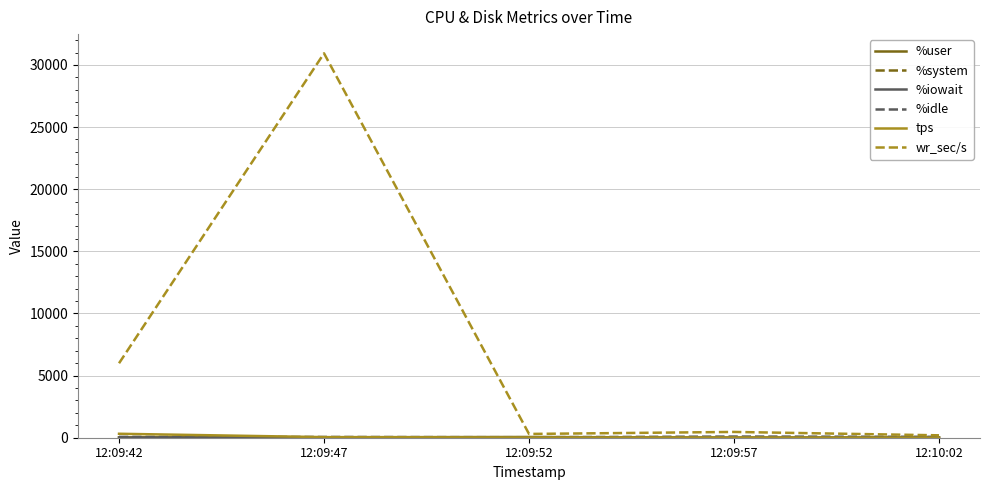

Which category has the highest value across all series?

12:09:47